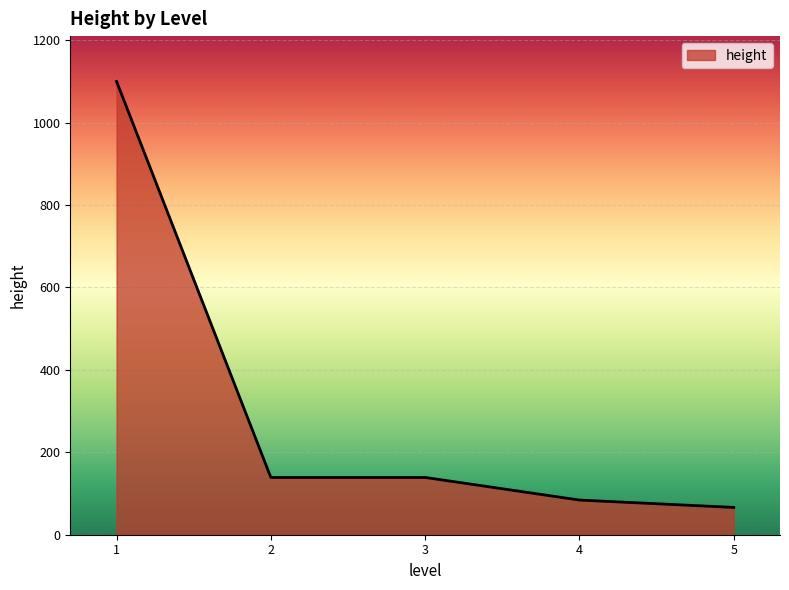

How many series are shown in this chart?

1